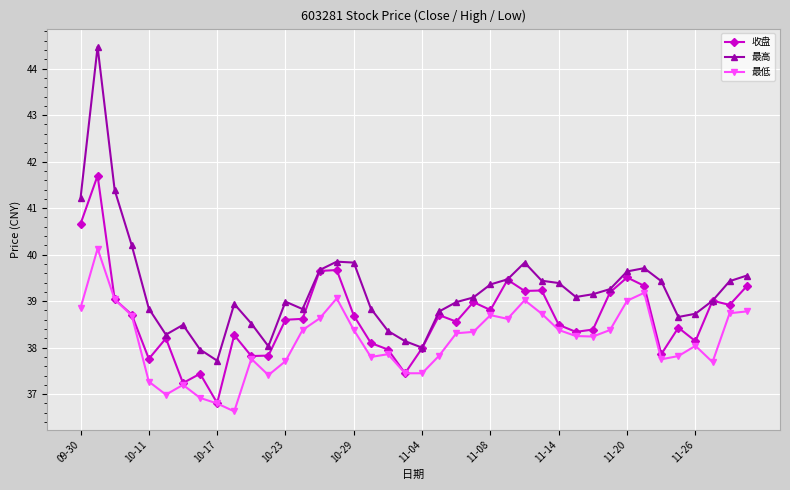

Is this an area chart (filled region under the line)?

No